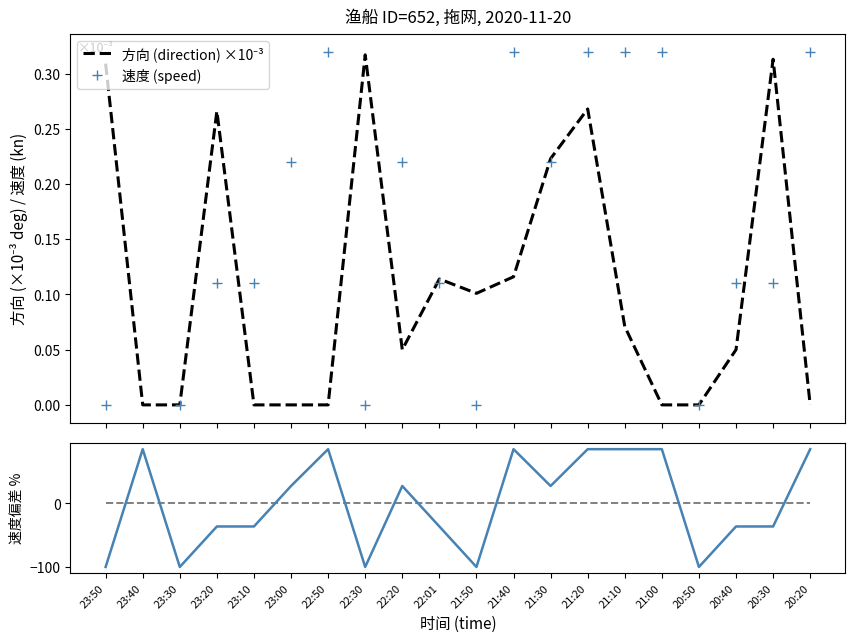

How many intersections are there between 速度偏差 % and 速度 (speed)?

9